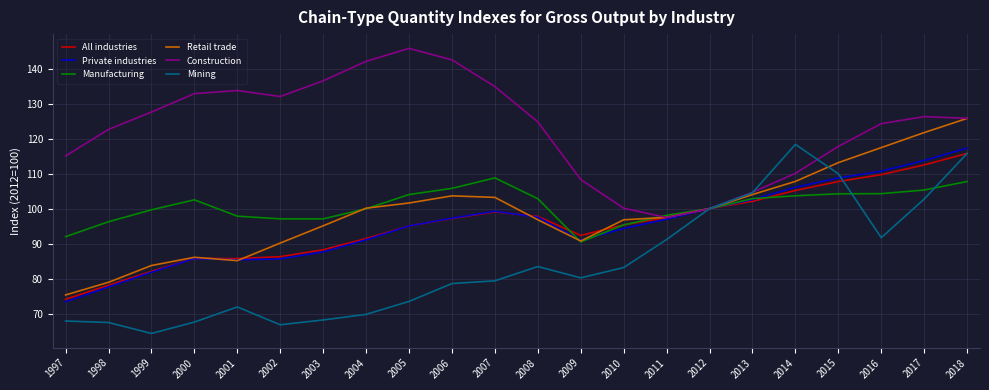

Which category has the lowest value in the Private industries series?

1997